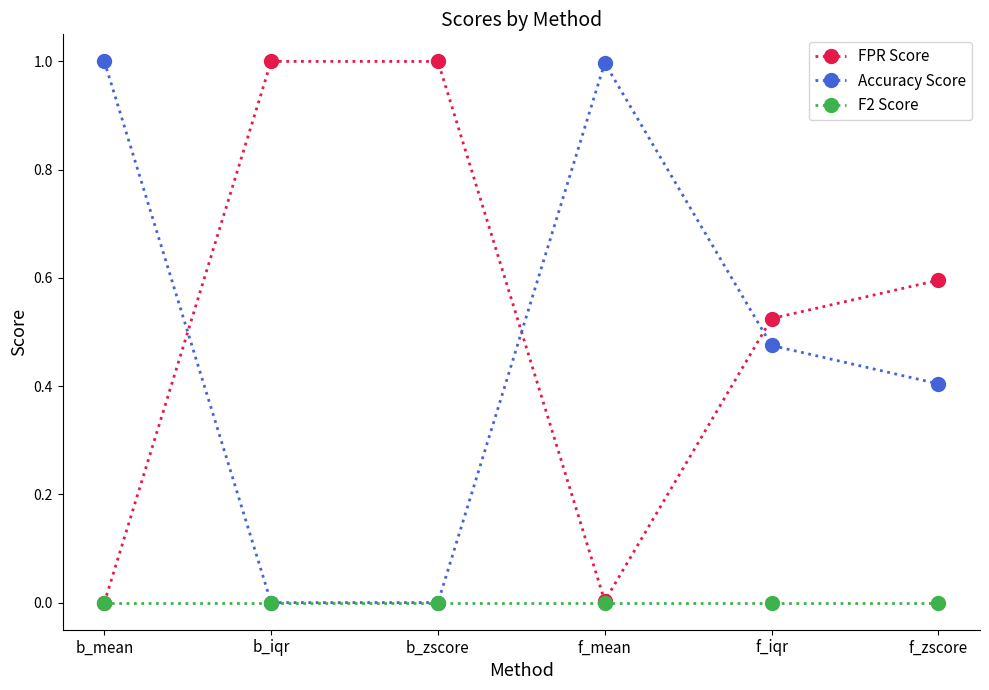

What position from the right is b_zscore?

4